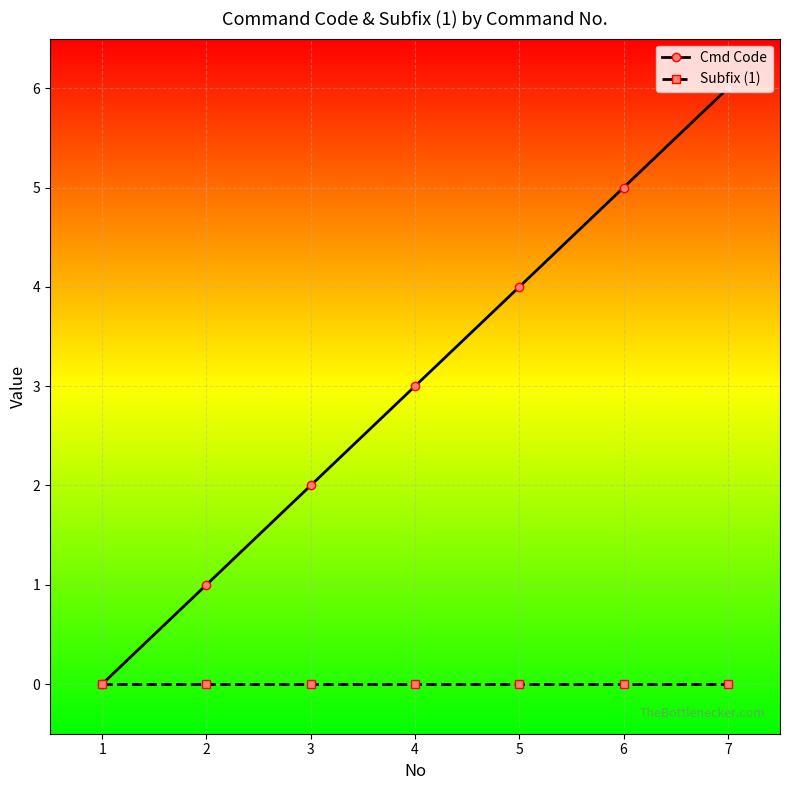

How many data points in Cmd Code are less than 3?

3